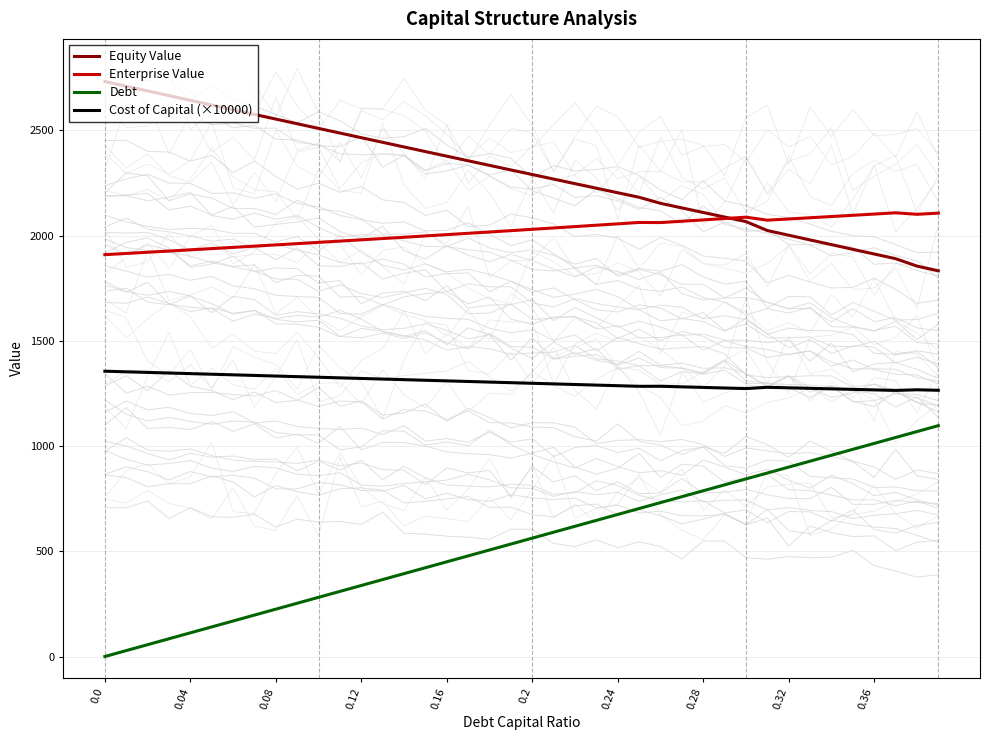

True or false: Equity Value has a value of 2731.9 at 0.0.

True